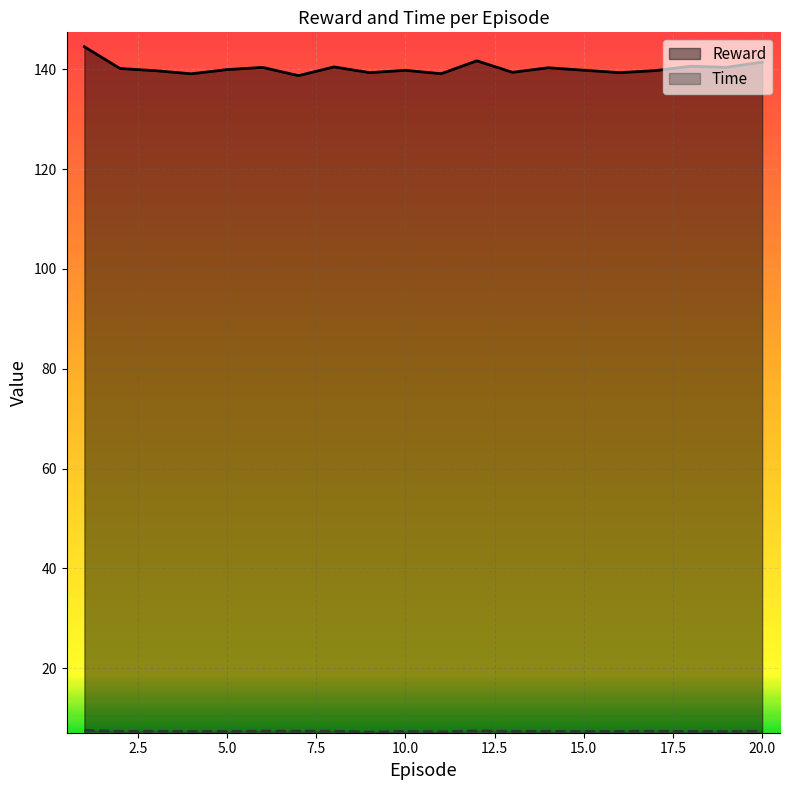

Which series has the widest spread of values?

Reward